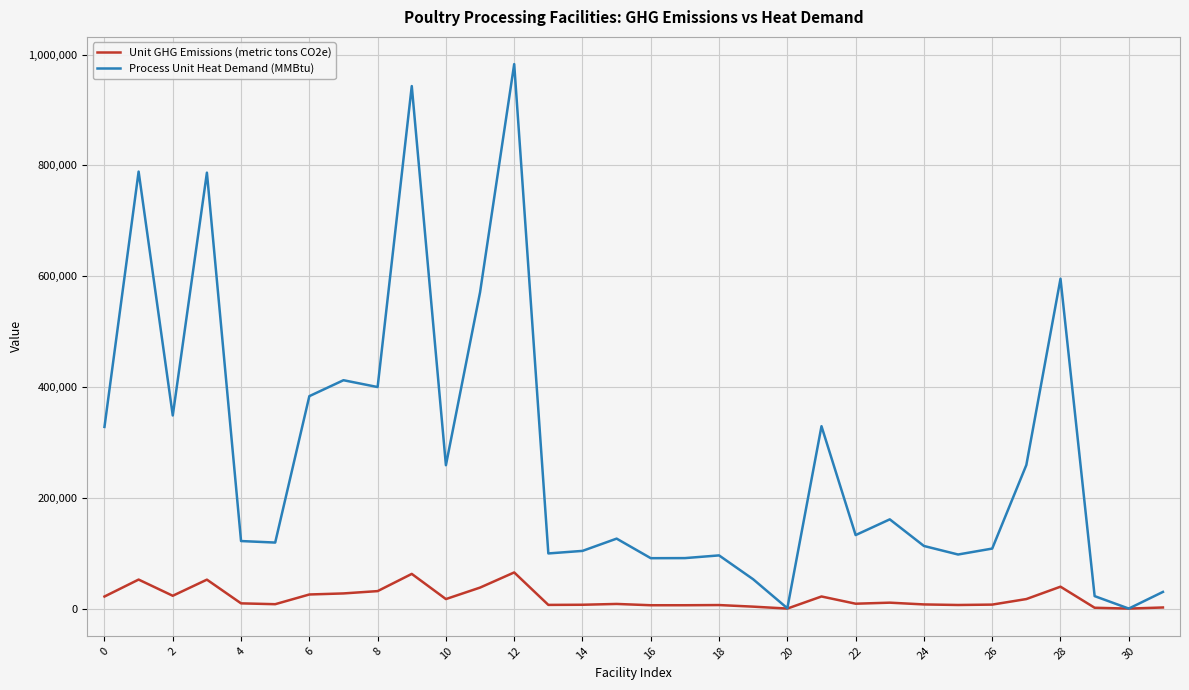

Rank the series by their maximum value, from lowest to highest.

Unit GHG Emissions (metric tons CO2e), Process Unit Heat Demand (MMBtu)